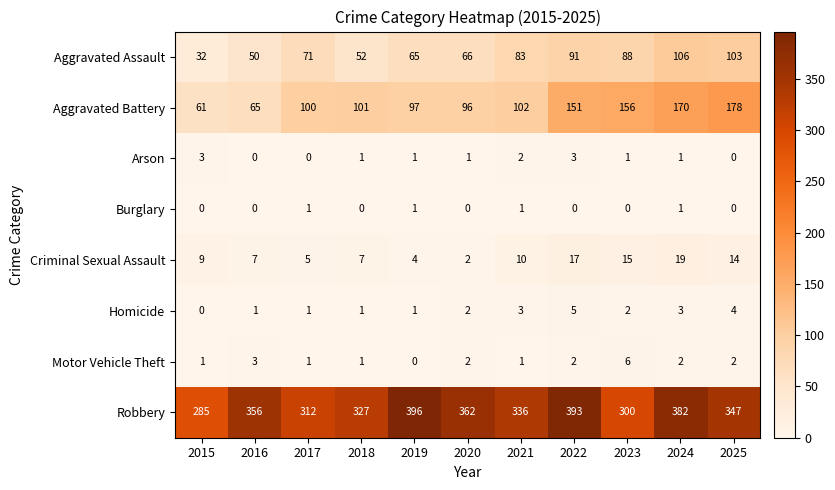

At which category is the sum across all series the highest?

2024